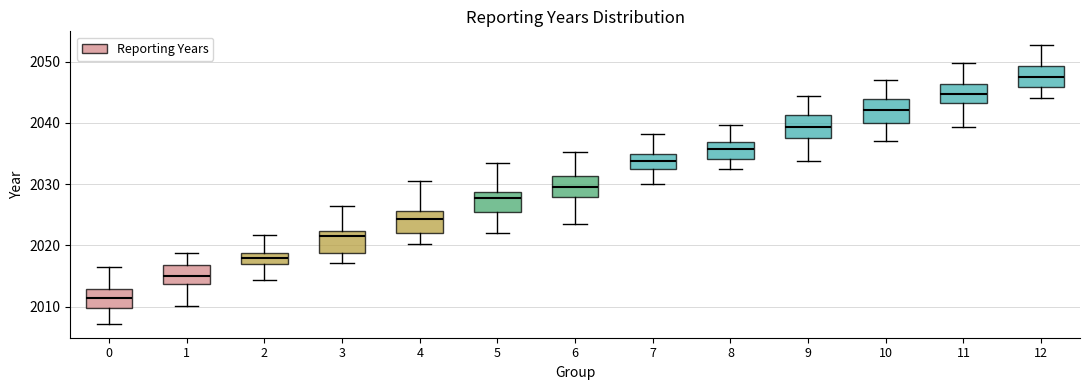

Which box has the highest median line?

12